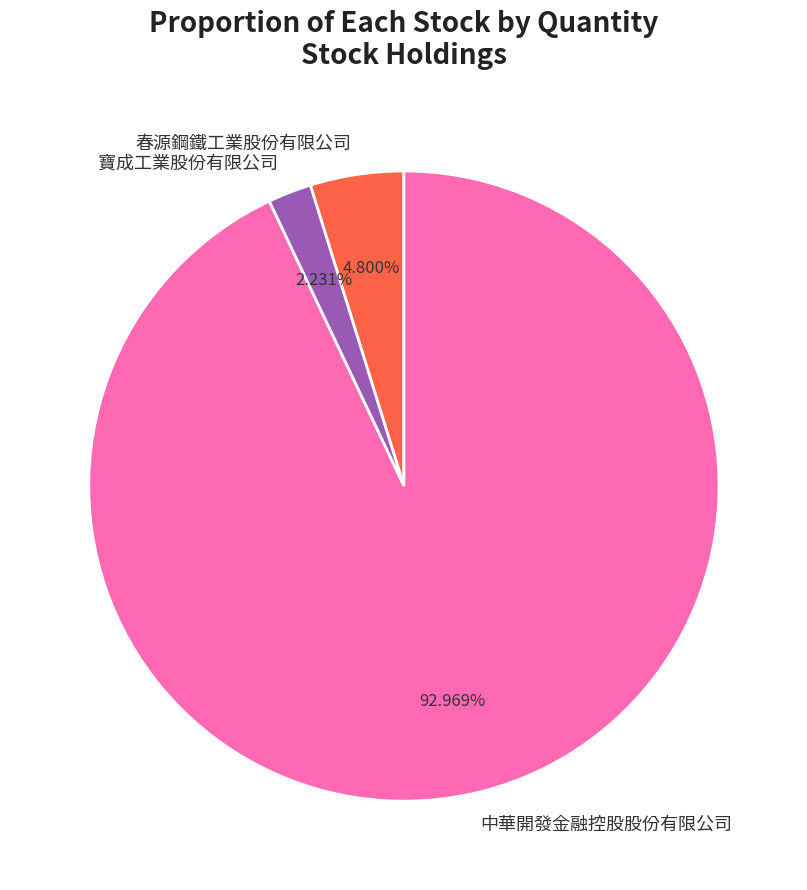

To the nearest percent, what is the combined percentage of 中華開發金融控股股份有限公司 and 春源鋼鐵工業股份有限公司?

98%